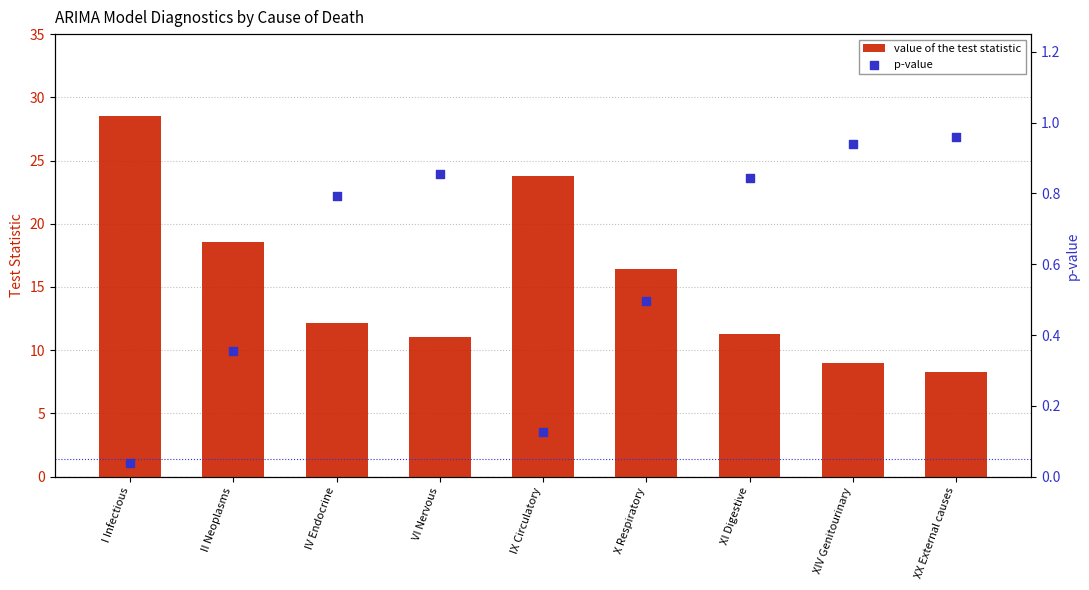

Which series contains the lowest Y value?

p-value